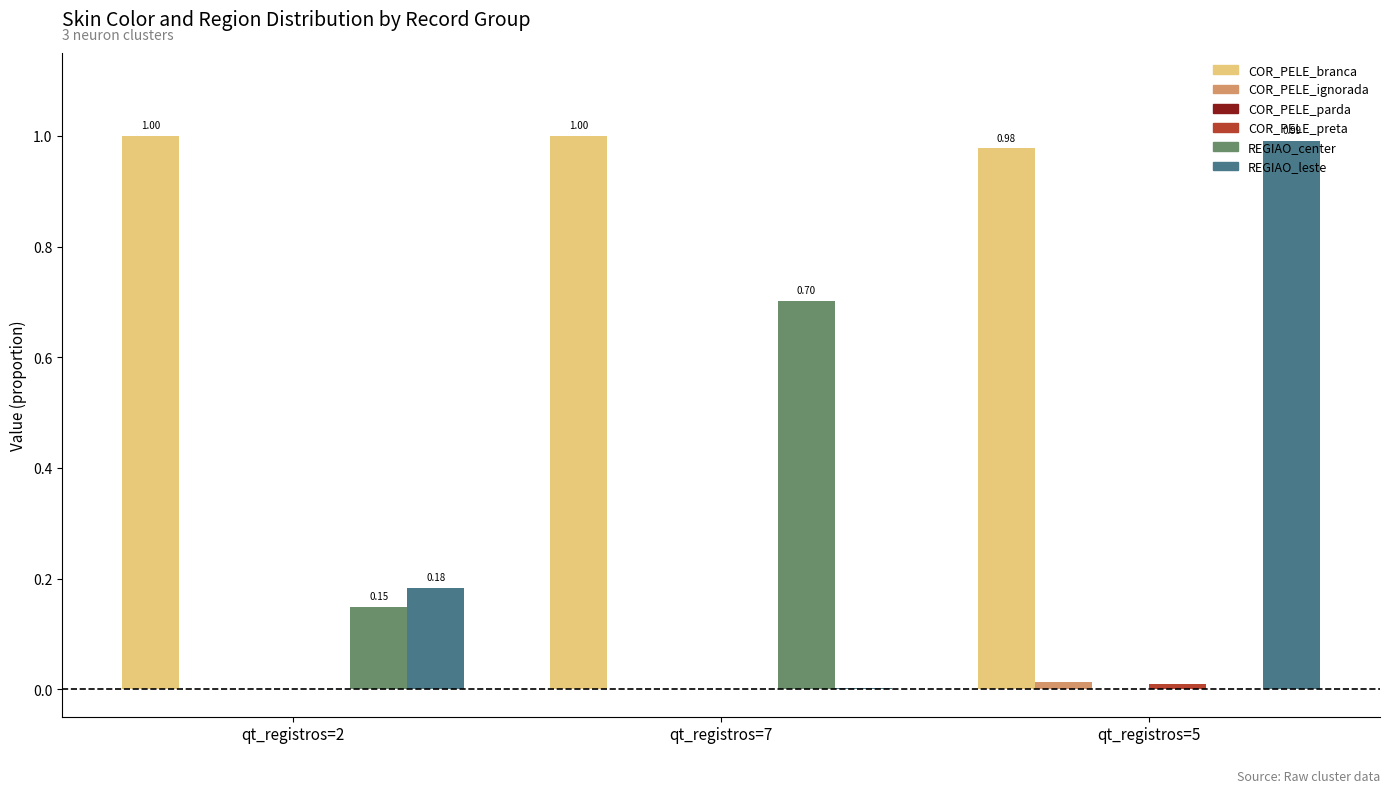

Between qt_registros=2 and qt_registros=5, which series saw the biggest shift?

REGIAO_leste